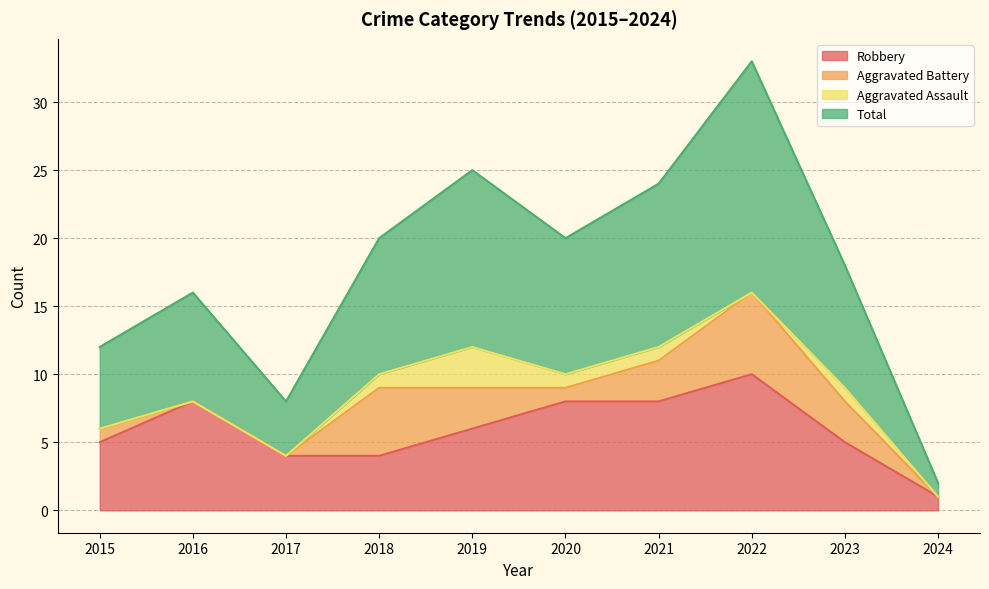

At which label does Robbery reach its minimum?

2024